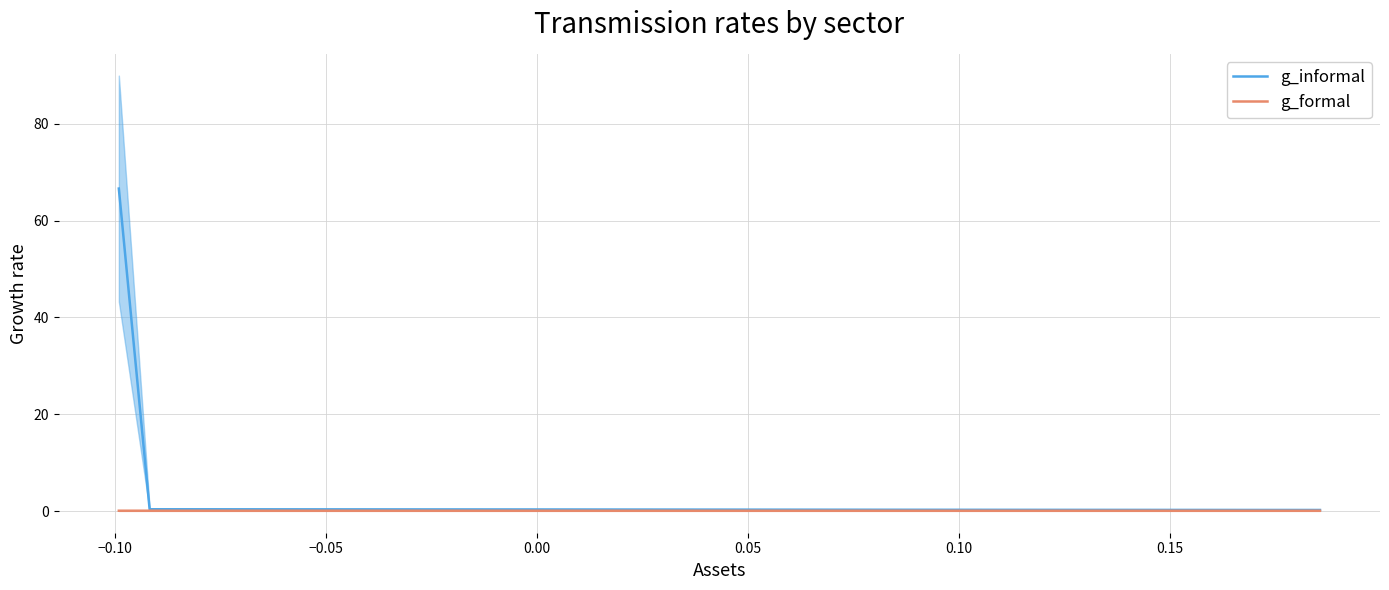

How many lines are shown in the chart?

2